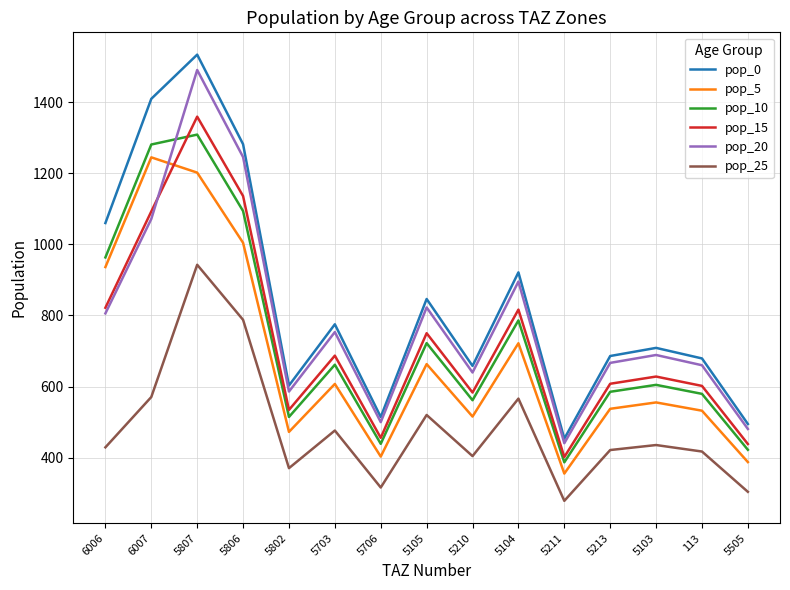

At which category does pop_5 reach its first local peak?

6007